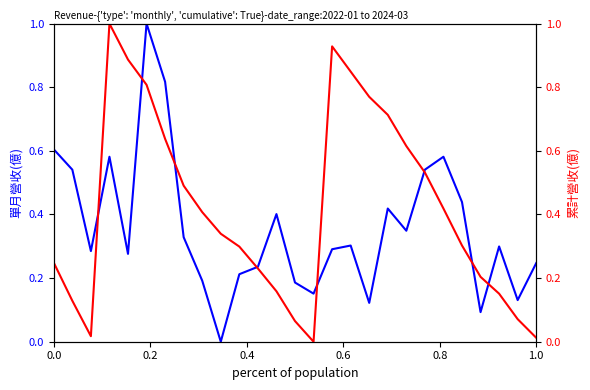

Reading left to right, list all the values displayed in this chart.

單月營收(億): 0.6	0.5	0.3	0.6	0.3	1.0	0.8	0.3	0.2	0.0	0.2	0.2	0.4	0.2	0.2	0.3	0.3	0.1	0.4	0.3	0.5	0.6	0.4	0.1	0.3	0.1	0.2
累計營收(億): 0.2	0.1	0.0	1.0	0.9	0.8	0.6	0.5	0.4	0.3	0.3	0.2	0.2	0.1	0.0	0.9	0.8	0.8	0.7	0.6	0.5	0.4	0.3	0.2	0.2	0.1	0.0